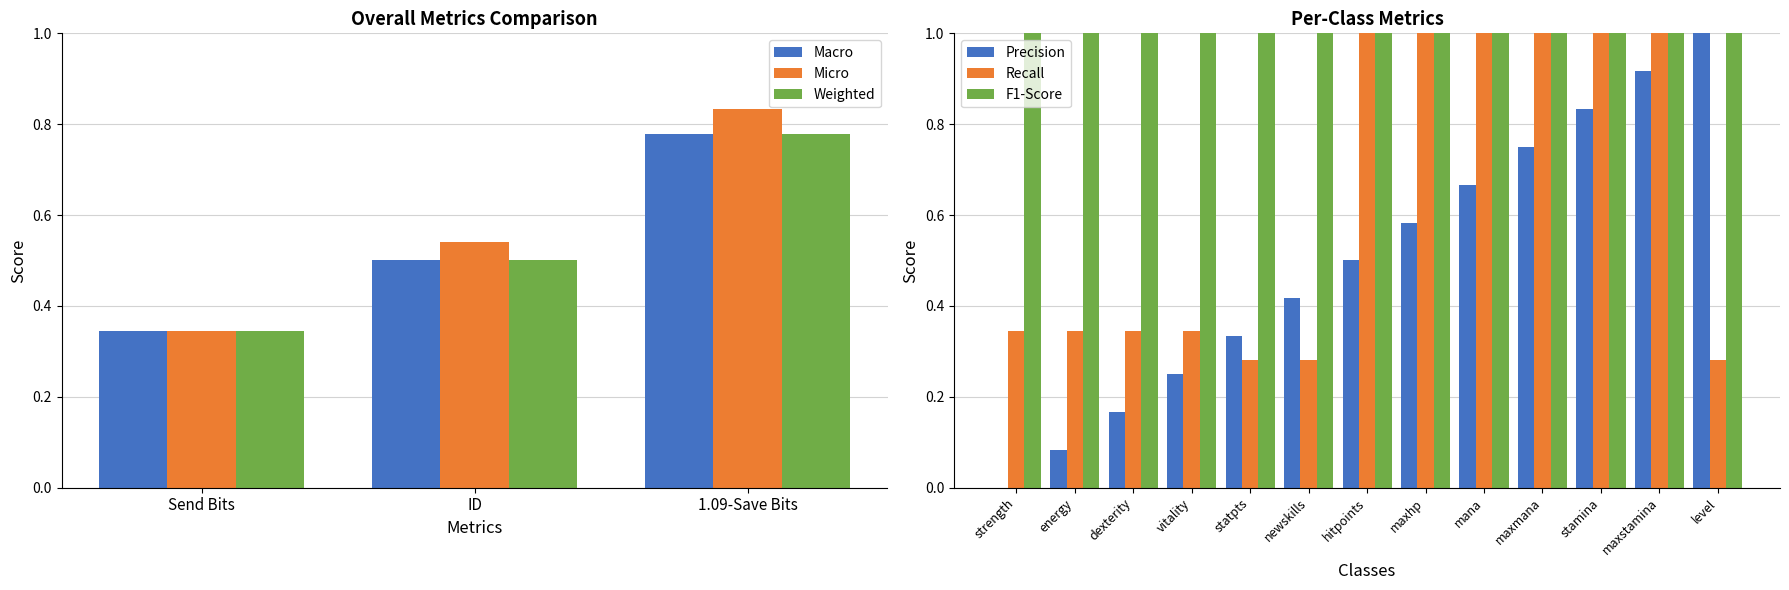

What is the sum of all F1-Score values?

13.0